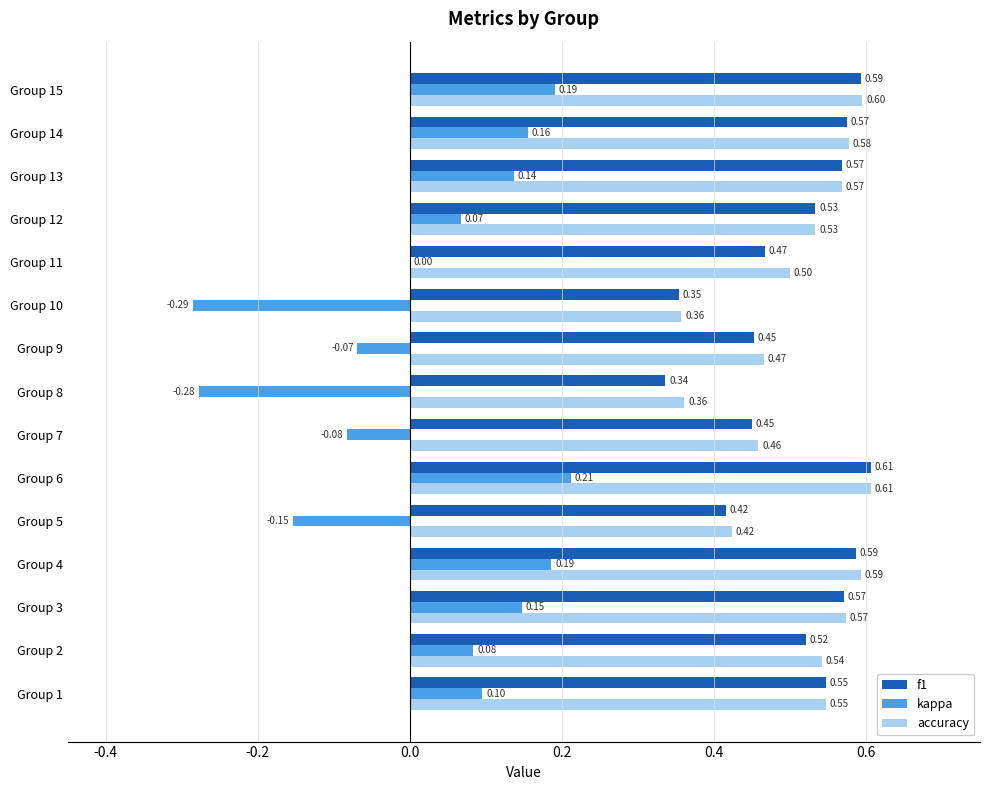

What is the total value across all series at Group 12?

1.1